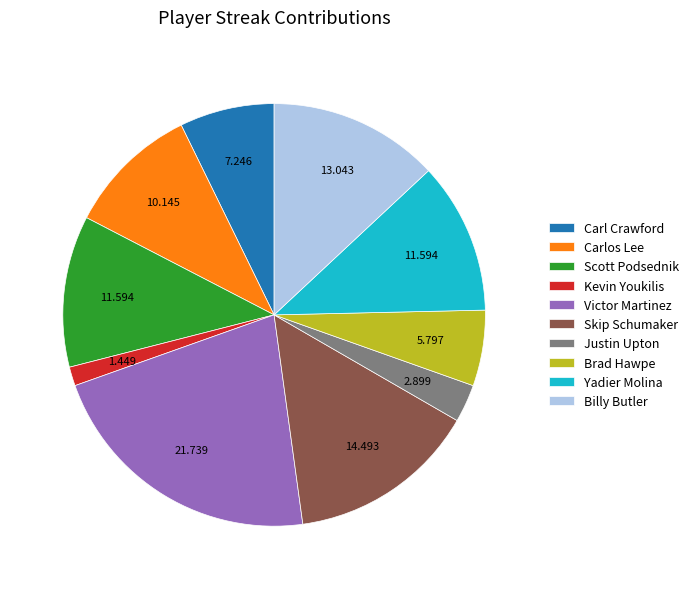

Combined, do Victor Martinez and Kevin Youkilis account for over 50%?

No